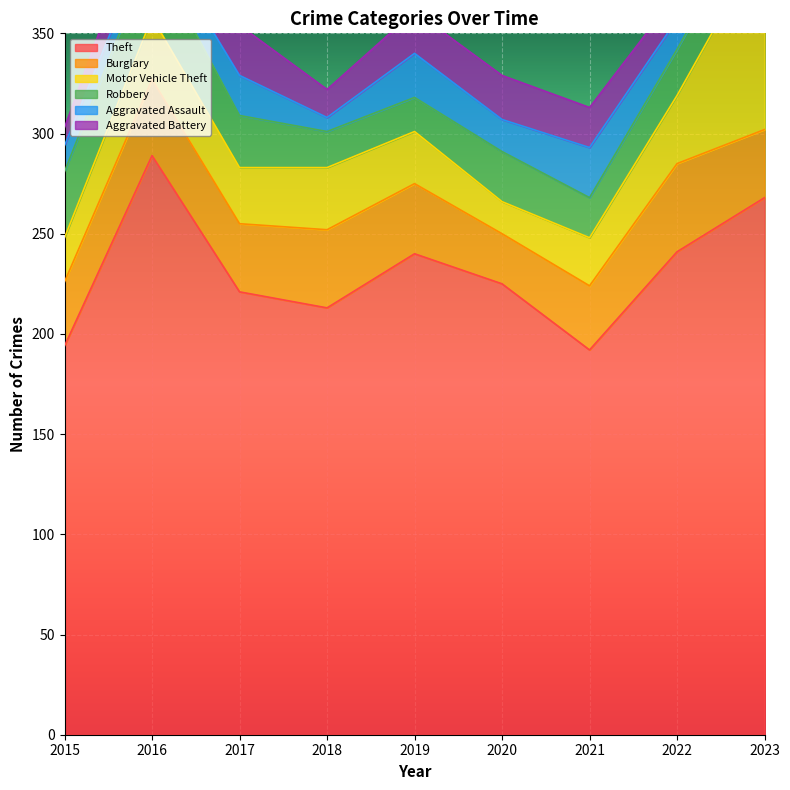

How many lines are shown in the chart?

6